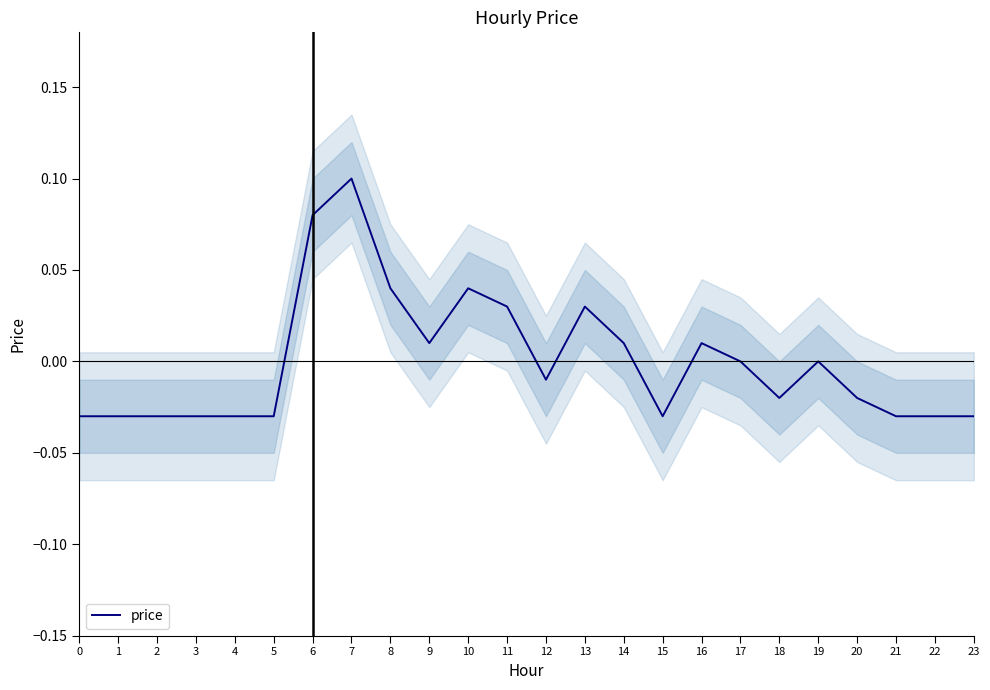

Count the number of categories in the chart.

24